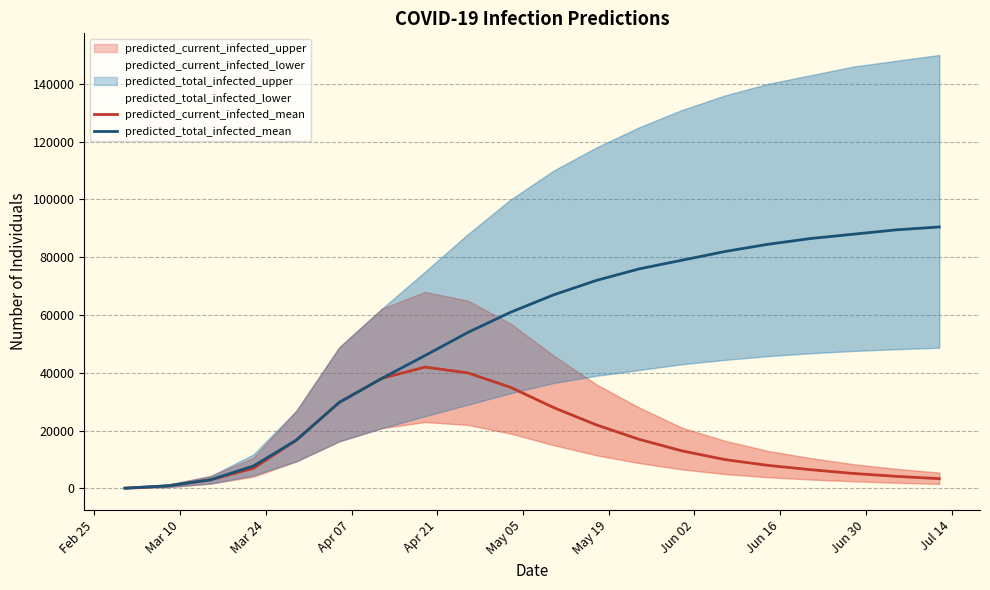

What is the maximum value for predicted_total_infected_mean?

90500